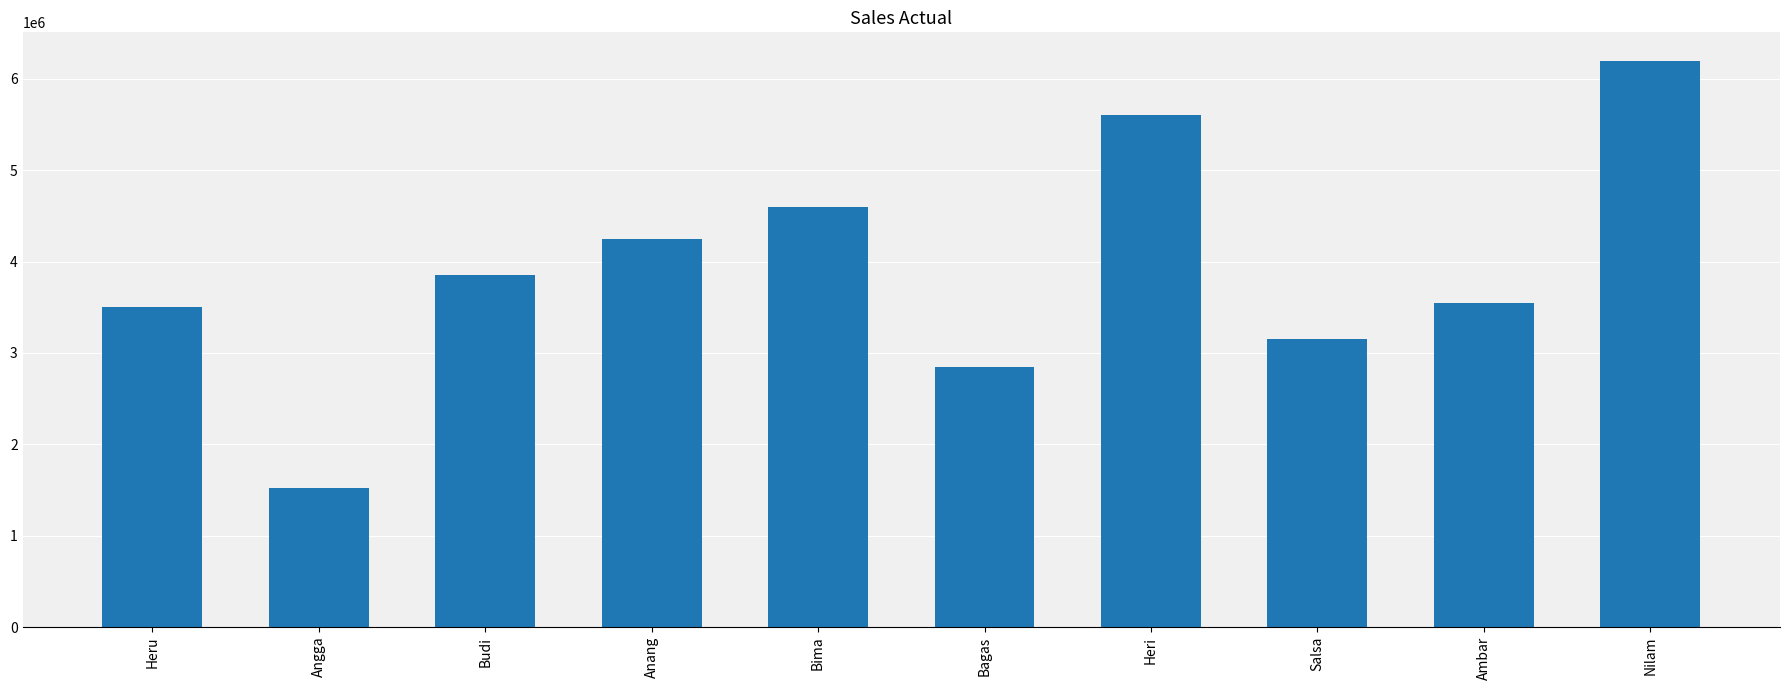

What is the difference between the values at Angga and Budi?

2330000